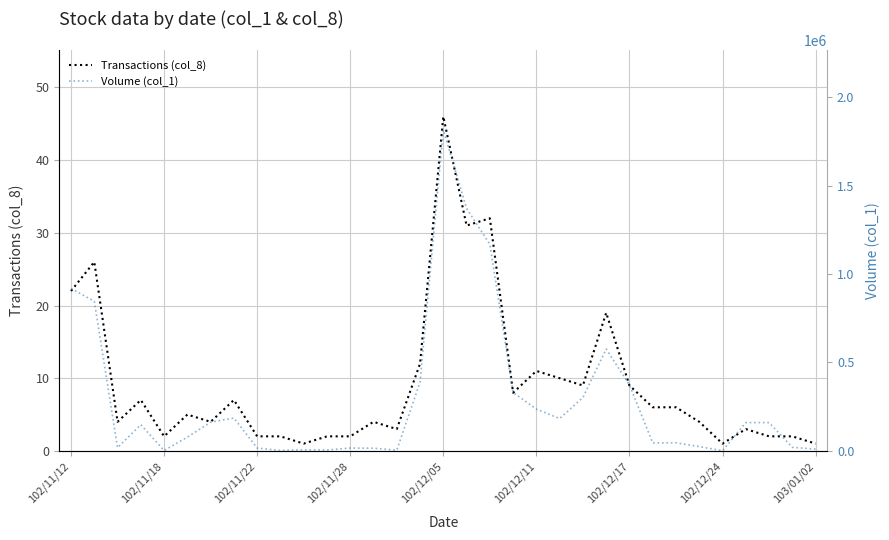

The value of Transactions (col_8) at 102/12/11 is 3. True or false?

False